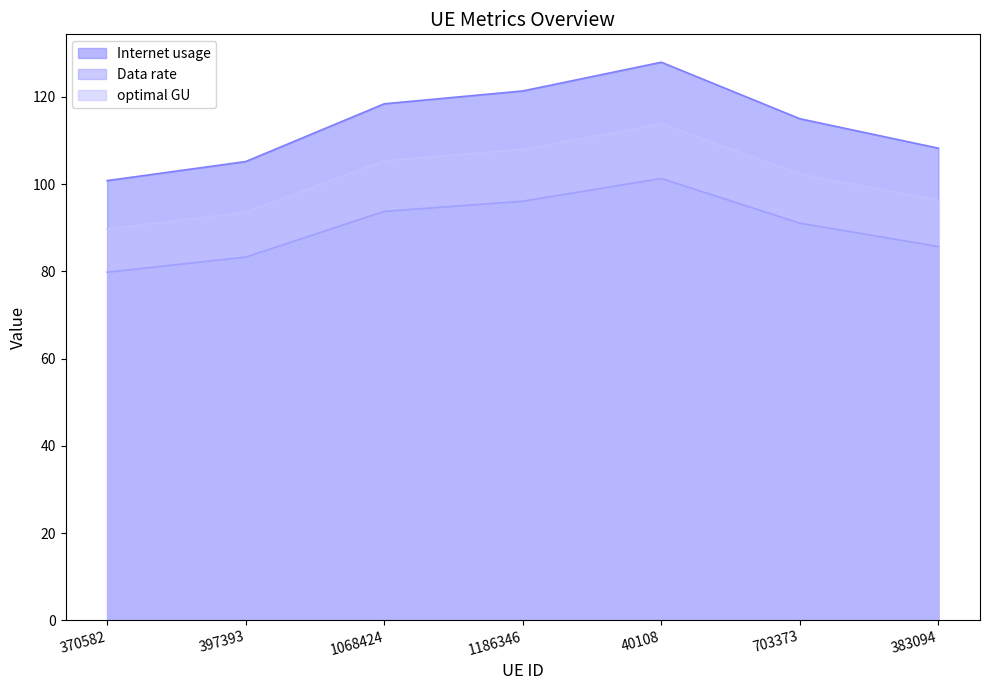

Which series has the largest total across all categories?

Internet usage